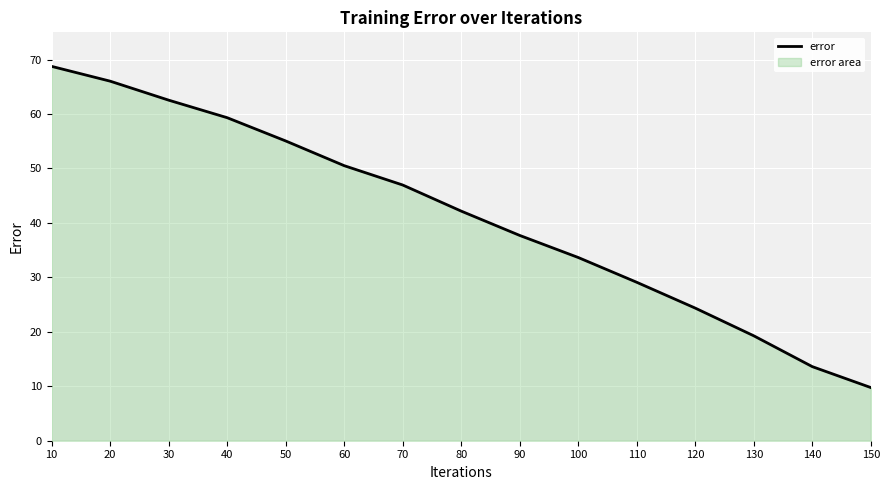

Reading left to right, extract all data points from this chart.

10=68.7	20=66.0	30=62.5	40=59.3	50=55.1	60=50.5	70=47.0	80=42.2	90=37.7	100=33.6	110=29.1	120=24.4	130=19.3	140=13.6	150=9.8